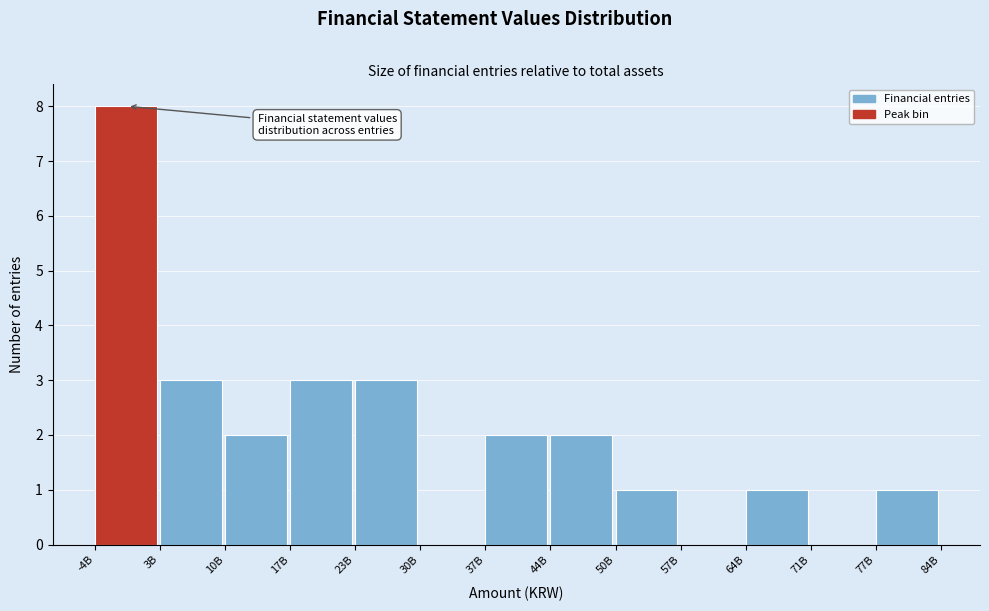

Reading right to left, list all the values displayed in this chart.

77B=1	71B=0	64B=1	57B=0	50B=1	44B=2	37B=2	30B=0	23B=3	17B=3	10B=2	3B=3	-4B=8